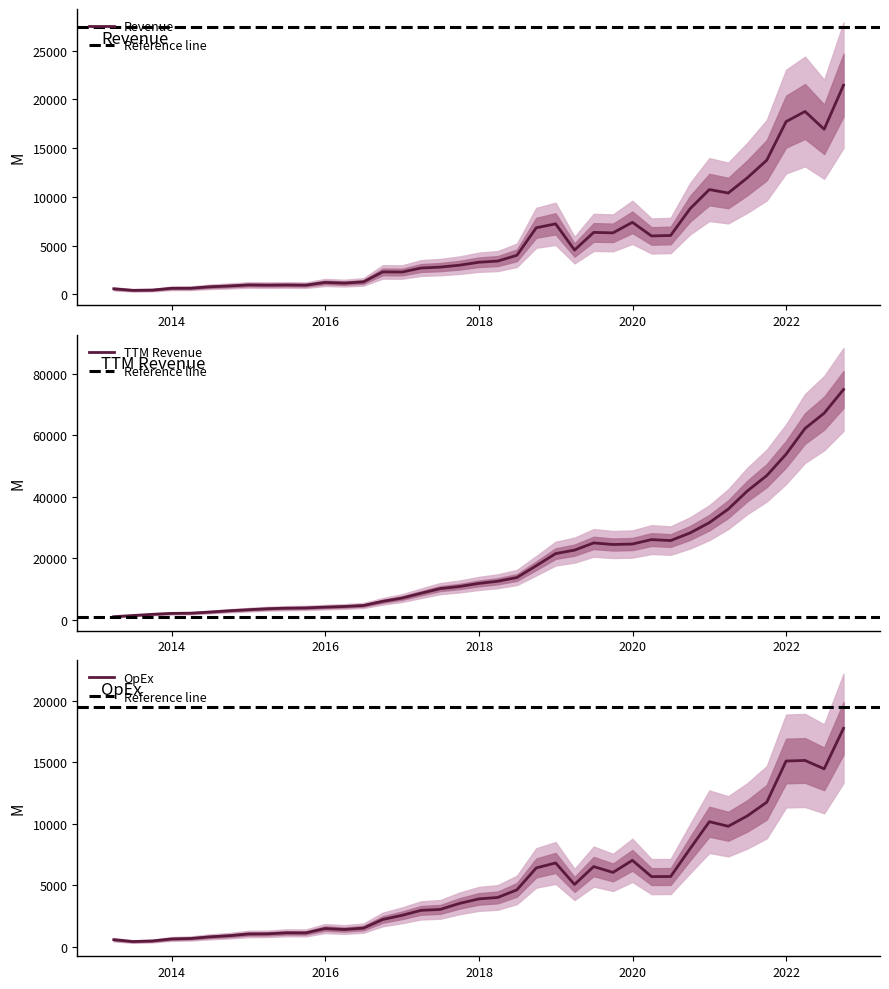

How many values in the Revenue series are below 3288?

19